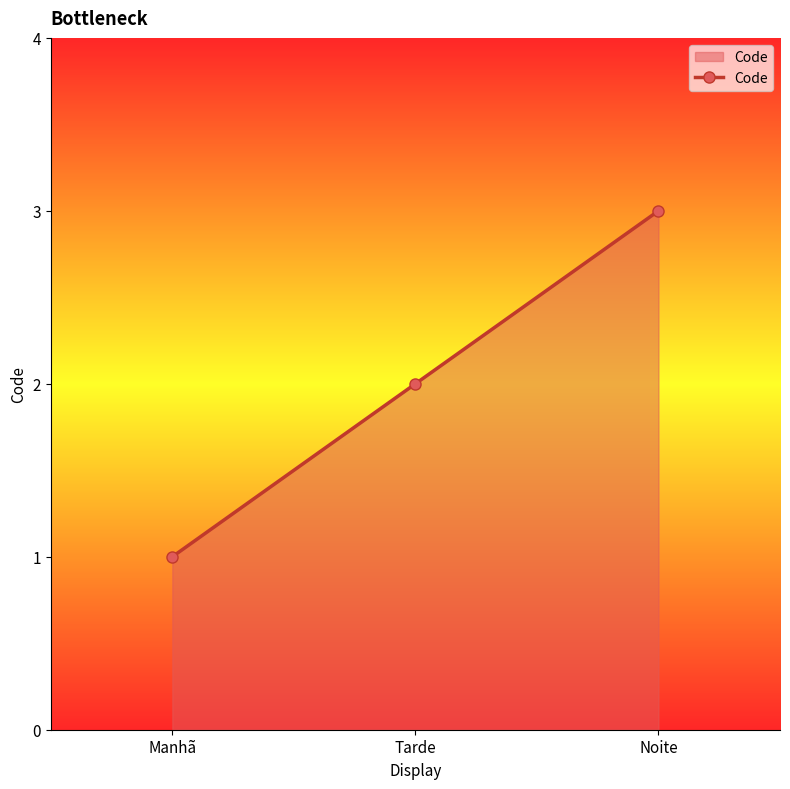

Rank the categories by value from highest to lowest.

Noite, Tarde, Manhã